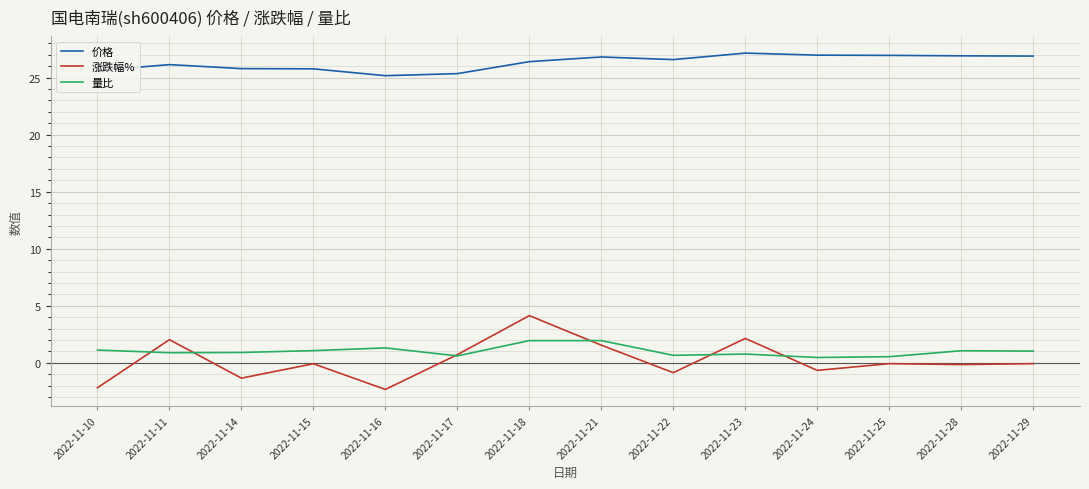

Is the value of 量比 at 2022-11-29 greater than the value of 价格 at 2022-11-22?

No